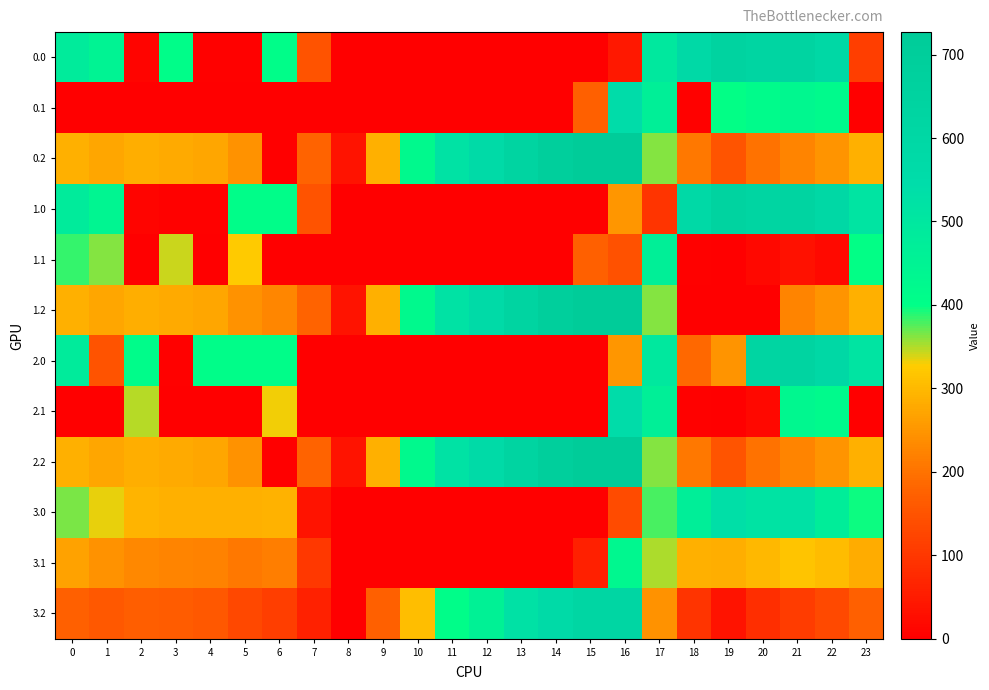

Reading left to right, extract all data points from this chart.

0.0: 0=482.0	1=449.5	2=10.3	3=404.4	4=4.9	5=3.8	6=408.0	7=150.1	8=0.0	9=0.0	10=0.0	11=0.0	12=0.0	13=0.0	14=0.0	15=0.0	16=45.0	17=494.8	18=586.7	19=649.2	20=629.9	21=638.4	22=592.3	23=111.3
0.1: 0=0.0	1=0.0	2=0.0	3=0.0	4=0.0	5=0.0	6=0.0	7=0.0	8=0.0	9=0.0	10=0.0	11=0.0	12=0.0	13=0.0	14=0.0	15=173.1	16=547.3	17=466.6	18=5.4	19=400.2	20=414.5	21=432.4	22=419.9	23=0.0
0.2: 0=287.1	1=272.7	2=285.5	3=281.0	4=274.4	5=245.0	6=0.0	7=176.6	8=35.3	9=288.5	10=423.5	11=520.6	12=571.2	13=640.4	14=687.4	15=725.8	16=726.6	17=362.4	18=210.0	19=151.0	20=199.2	21=226.4	22=247.4	23=287.5
1.0: 0=482.0	1=442.9	2=10.3	3=4.4	4=4.9	5=403.8	6=408.0	7=150.1	8=0.0	9=0.0	10=0.0	11=0.0	12=0.0	13=0.0	14=0.0	15=0.0	16=250.9	17=94.8	18=586.7	19=649.2	20=629.9	21=638.4	22=592.3	23=511.3
1.1: 0=384.6	1=361.1	2=0.0	3=342.7	4=0.0	5=325.7	6=0.0	7=0.0	8=0.0	9=0.0	10=0.0	11=0.0	12=0.0	13=0.0	14=0.0	15=173.1	16=147.3	17=466.6	18=5.4	19=0.2	20=14.5	21=32.4	22=19.9	23=399.4
1.2: 0=287.1	1=272.7	2=285.5	3=281.0	4=274.4	5=245.0	6=228.8	7=176.6	8=35.3	9=288.5	10=423.5	11=520.6	12=571.2	13=640.4	14=687.4	15=725.8	16=726.6	17=362.4	18=0.0	19=0.0	20=0.0	21=226.4	22=247.4	23=287.5
2.0: 0=482.0	1=149.7	2=410.3	3=4.4	4=404.9	5=403.8	6=408.0	7=0.0	8=0.0	9=0.0	10=0.0	11=0.0	12=0.0	13=0.0	14=0.0	15=0.0	16=250.9	17=494.8	18=186.7	19=249.2	20=629.9	21=638.4	22=592.3	23=511.3
2.1: 0=0.0	1=0.0	2=347.9	3=0.0	4=0.0	5=0.0	6=332.2	7=0.0	8=0.0	9=0.0	10=0.0	11=0.0	12=0.0	13=0.0	14=0.0	15=0.0	16=547.3	17=466.6	18=5.4	19=0.2	20=14.5	21=432.4	22=419.9	23=0.0
2.2: 0=287.1	1=272.7	2=285.5	3=281.0	4=274.4	5=245.0	6=0.0	7=176.6	8=35.3	9=288.5	10=423.5	11=520.6	12=571.2	13=640.4	14=687.4	15=725.8	16=726.6	17=362.4	18=210.0	19=151.0	20=199.2	21=226.4	22=247.4	23=287.5
3.0: 0=366.3	1=333.7	2=294.6	3=288.6	4=289.2	5=288.0	6=292.3	7=34.4	8=0.0	9=0.0	10=0.0	11=0.0	12=0.0	13=0.0	14=0.0	15=0.0	16=135.2	17=379.1	18=470.9	19=533.5	20=514.1	21=522.6	22=476.6	23=395.6
3.1: 0=268.8	1=245.4	2=232.2	3=226.9	4=223.9	5=210.0	6=216.4	7=101.4	8=0.0	9=0.0	10=0.0	11=0.0	12=0.0	13=0.0	14=0.0	15=57.4	16=431.5	17=350.8	18=289.6	19=284.5	20=298.8	21=316.6	22=304.1	23=283.7
3.2: 0=171.4	1=157.0	2=169.8	3=165.3	4=158.7	5=129.3	6=113.0	7=60.9	8=0.0	9=172.8	10=307.8	11=404.9	12=455.5	13=524.7	14=571.7	15=610.1	16=610.9	17=246.6	18=94.3	19=35.2	20=83.4	21=110.6	22=131.7	23=171.7